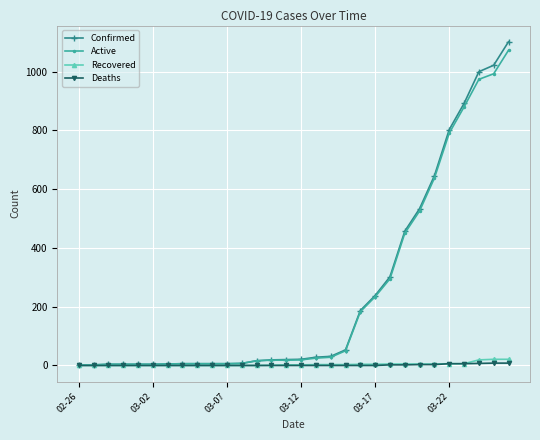

Which series has the widest spread of values?

Confirmed